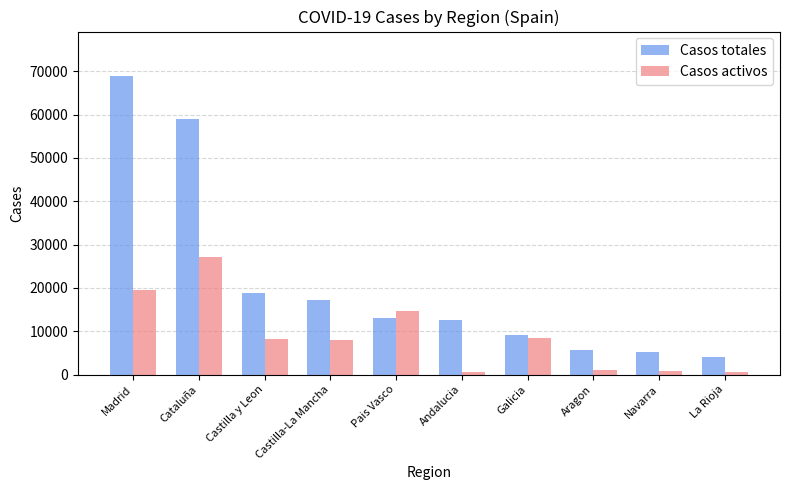

Which series changed the most between Castilla-La Mancha and Galicia?

Casos totales